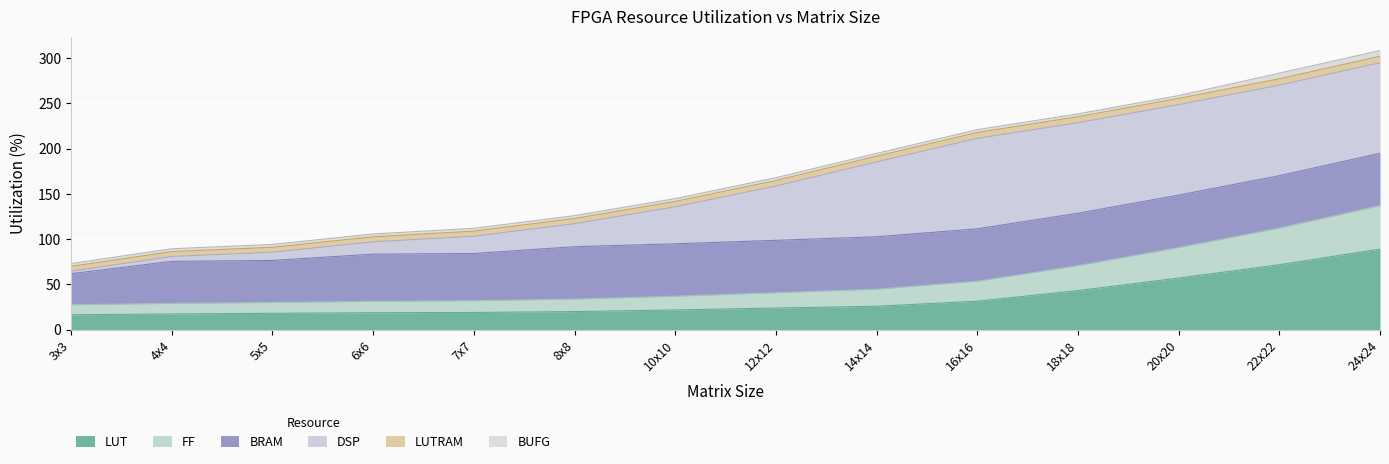

What is the maximum value for LUT?

89.1